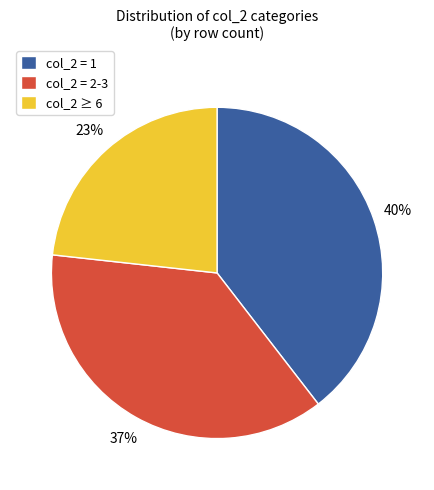

Is it true that col_2 = 2-3 is 51% of the pie?

False